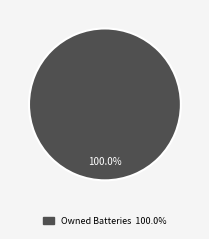

Is there a majority slice in this chart?

Yes